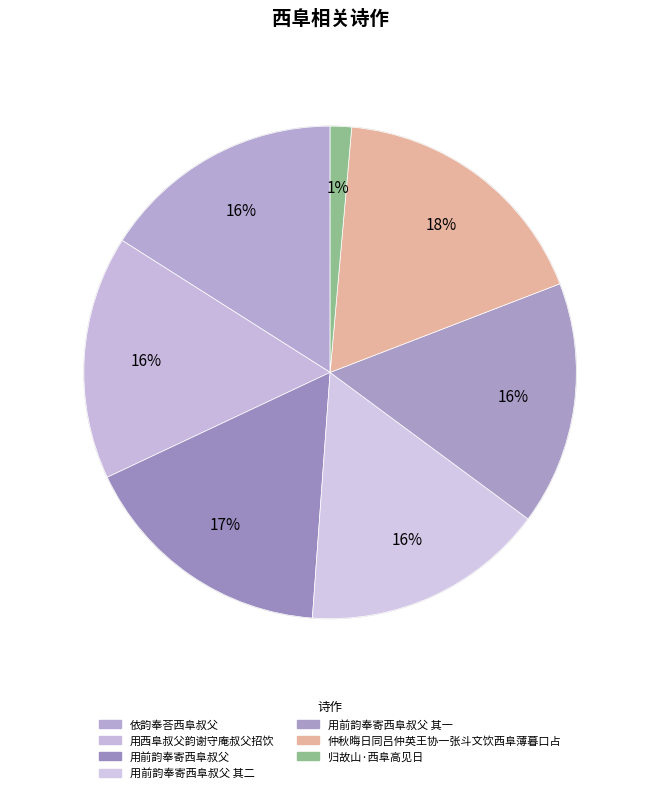

Approximately how many times larger is the value at 依韵奉荅西阜叔父 compared to 用前韵奉寄西阜叔父 其二?

1.0